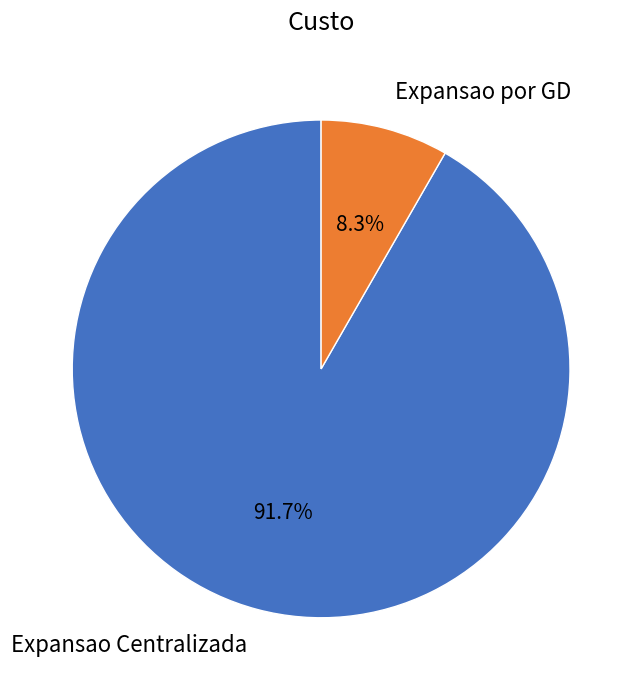

Between Expansao Centralizada and Expansao por GD, which is larger?

Expansao Centralizada